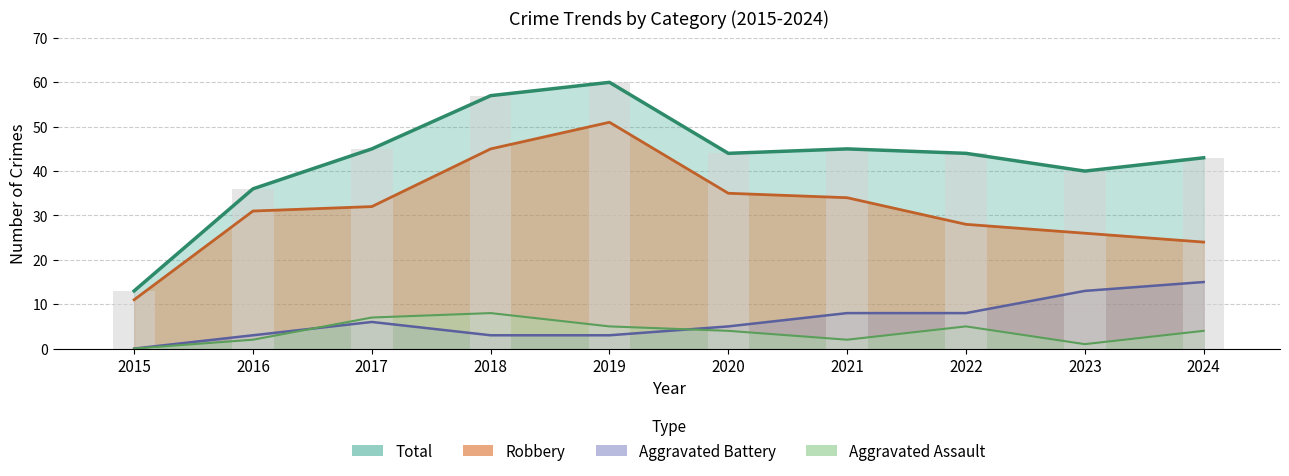

How many bars are there in each group?

4